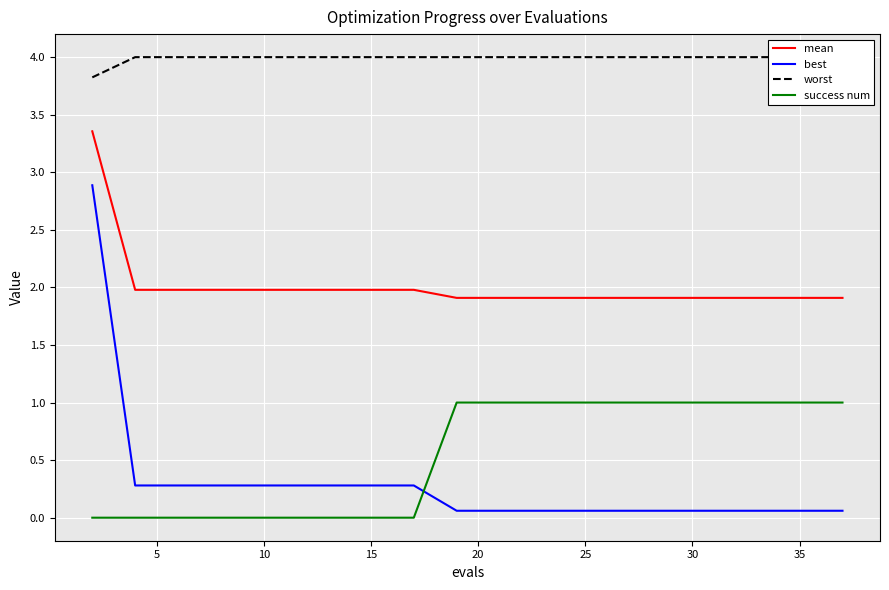

Rank the series by their maximum value, from lowest to highest.

success num, best, mean, worst